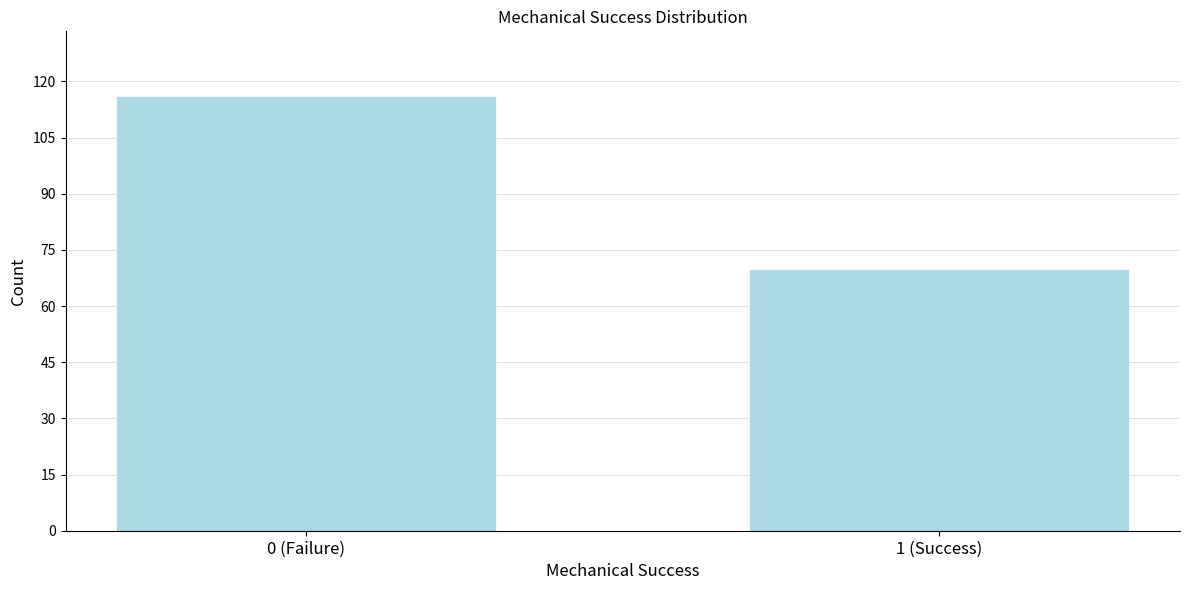

Reading left to right, what are all the values shown in this chart?

0 (Failure)=116	1 (Success)=70